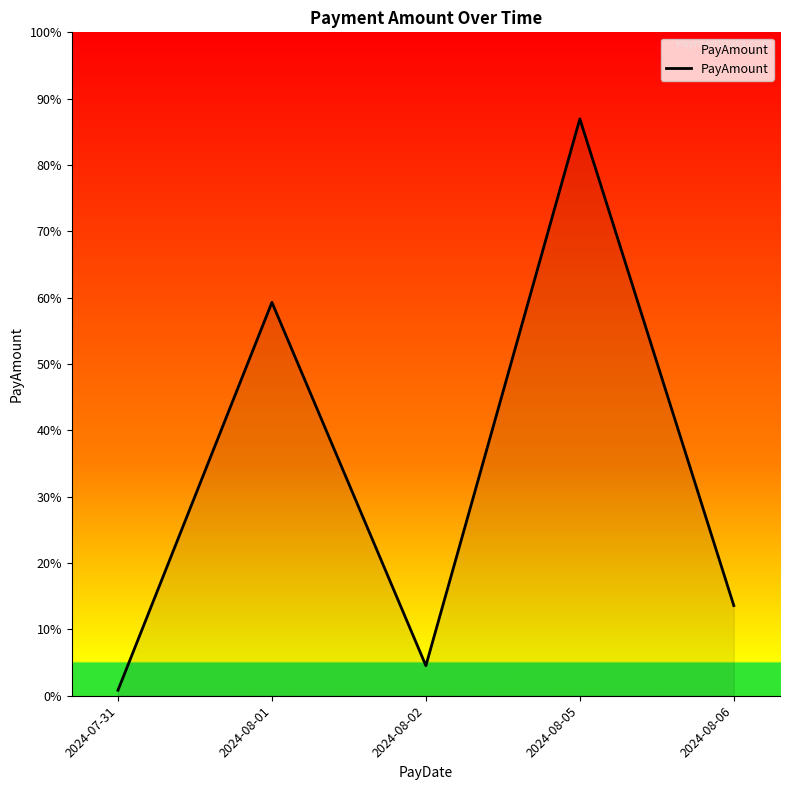

What is the difference between the maximum and minimum values?

63100.5